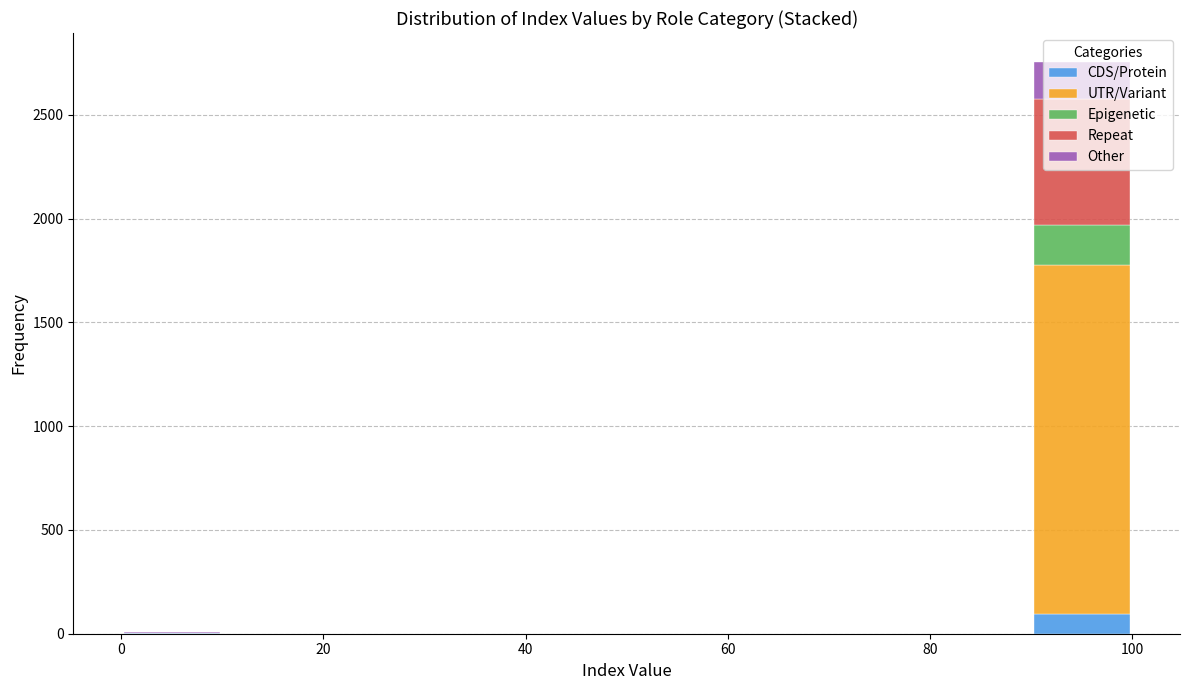

Which range on the x-axis has the tallest stacked bar (by total height)?

90 to 100